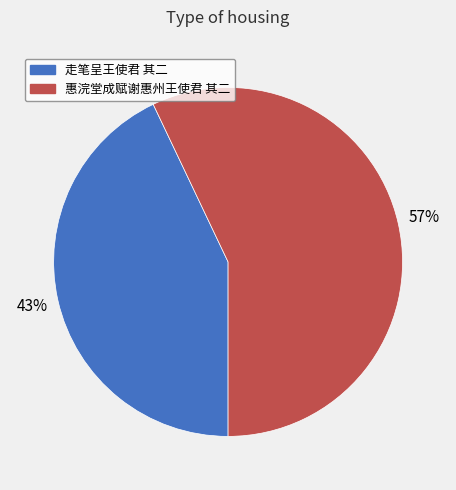

Count the number of slices in the pie.

2